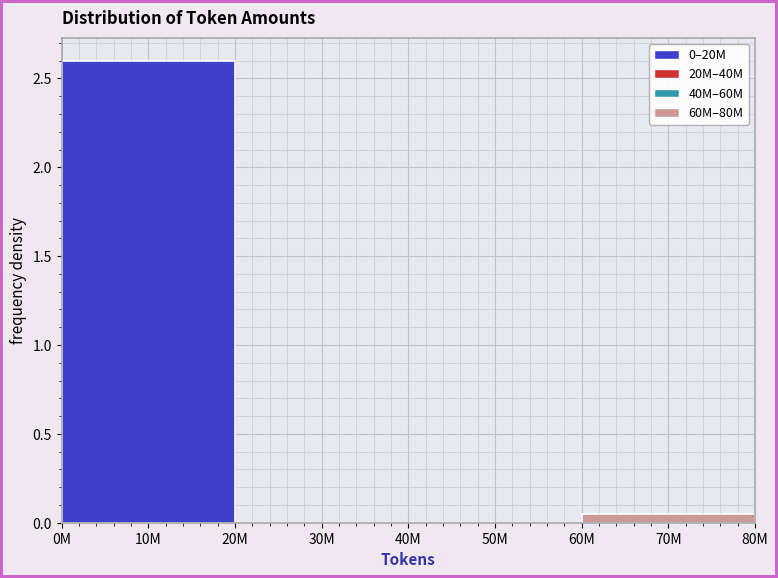

What is the greatest value displayed?

2.6